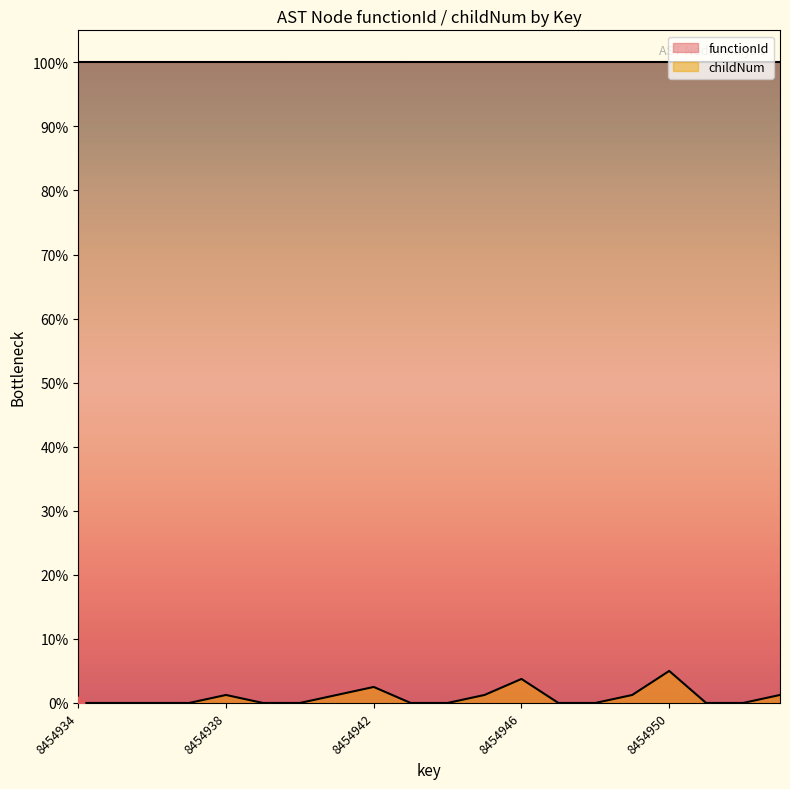

Which has a higher value, 8454947 or 8454936?

8454947